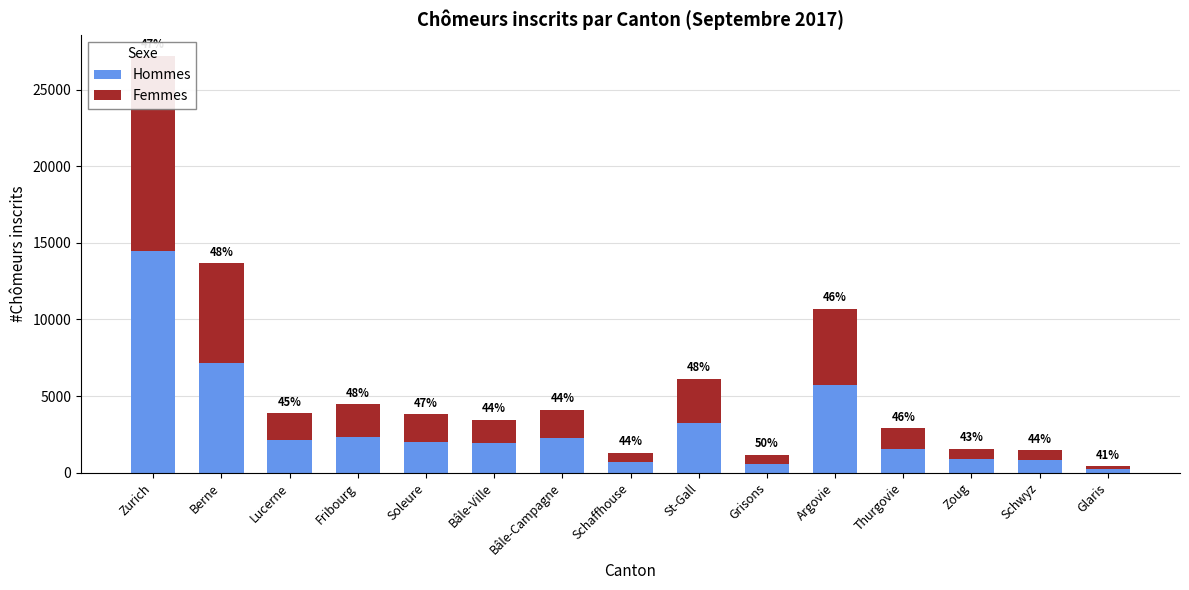

Rank the series by their average value, from lowest to highest.

Femmes, Hommes